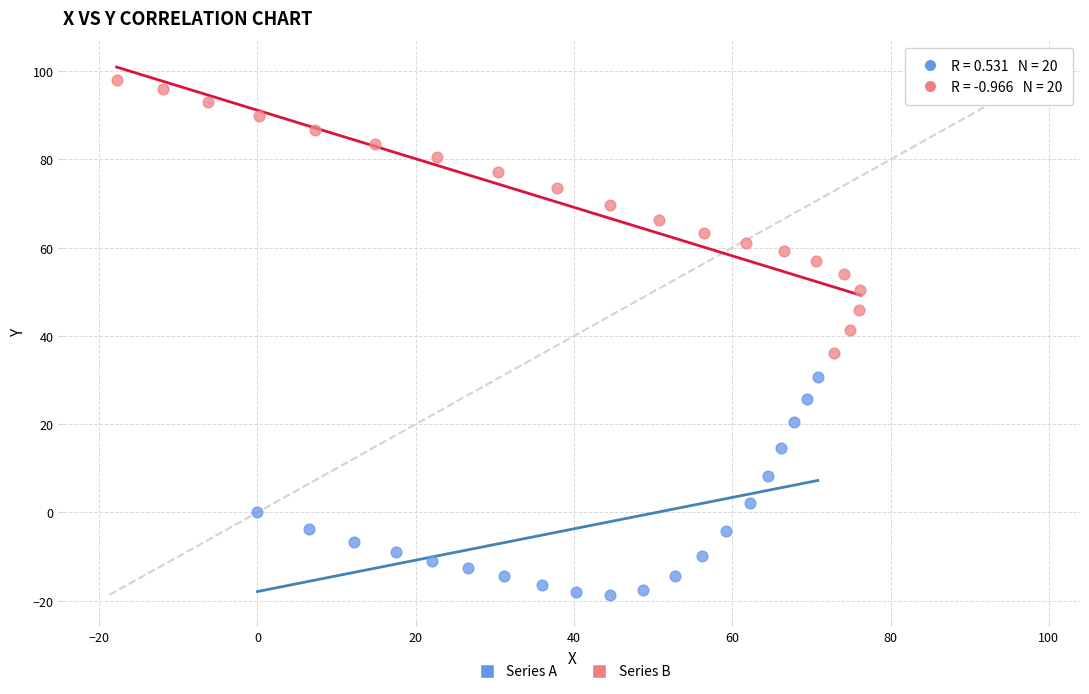

Which series has the widest spread of Y values?

Series B